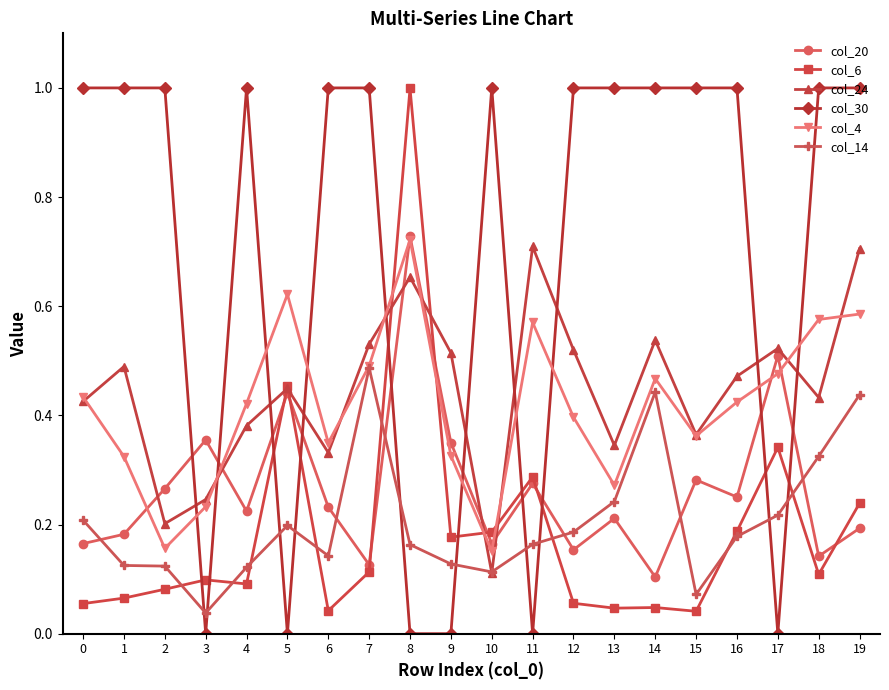

Where is the first local maximum for col_24?

1